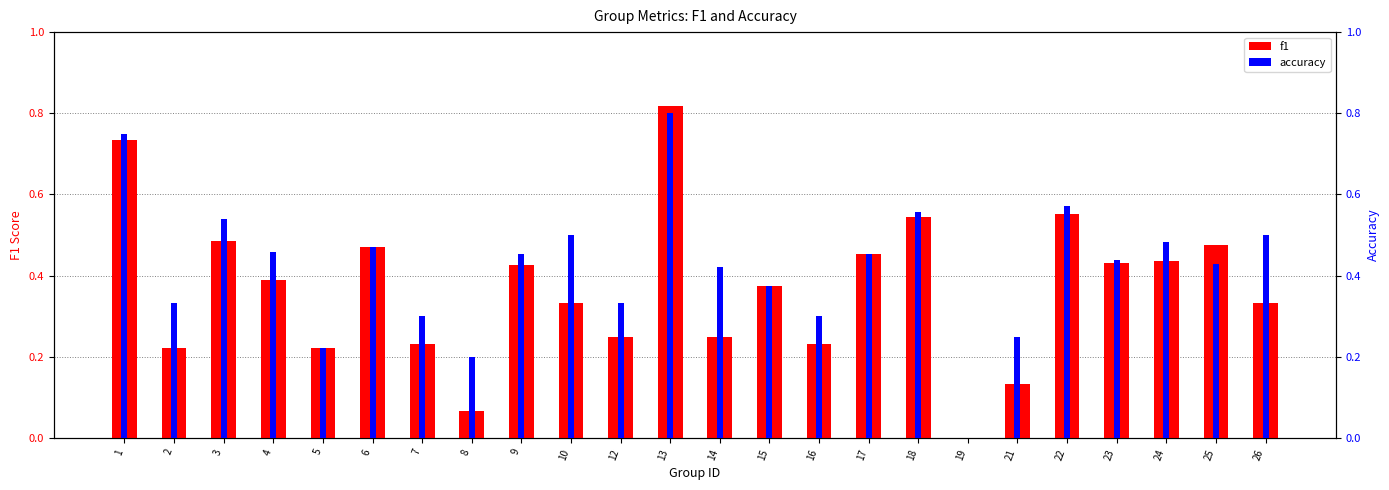

Which label corresponds to the largest value in the chart?

13